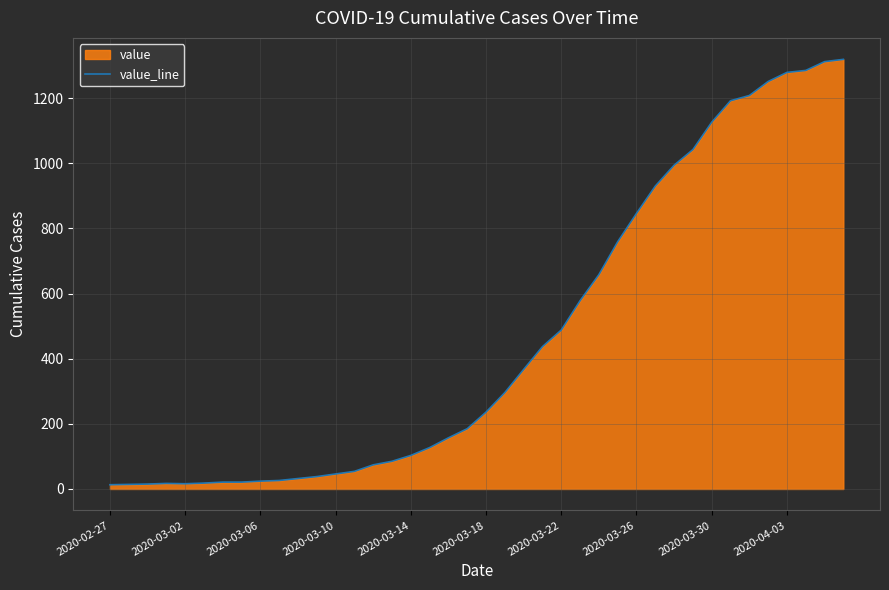

What is the greatest value displayed?

1319